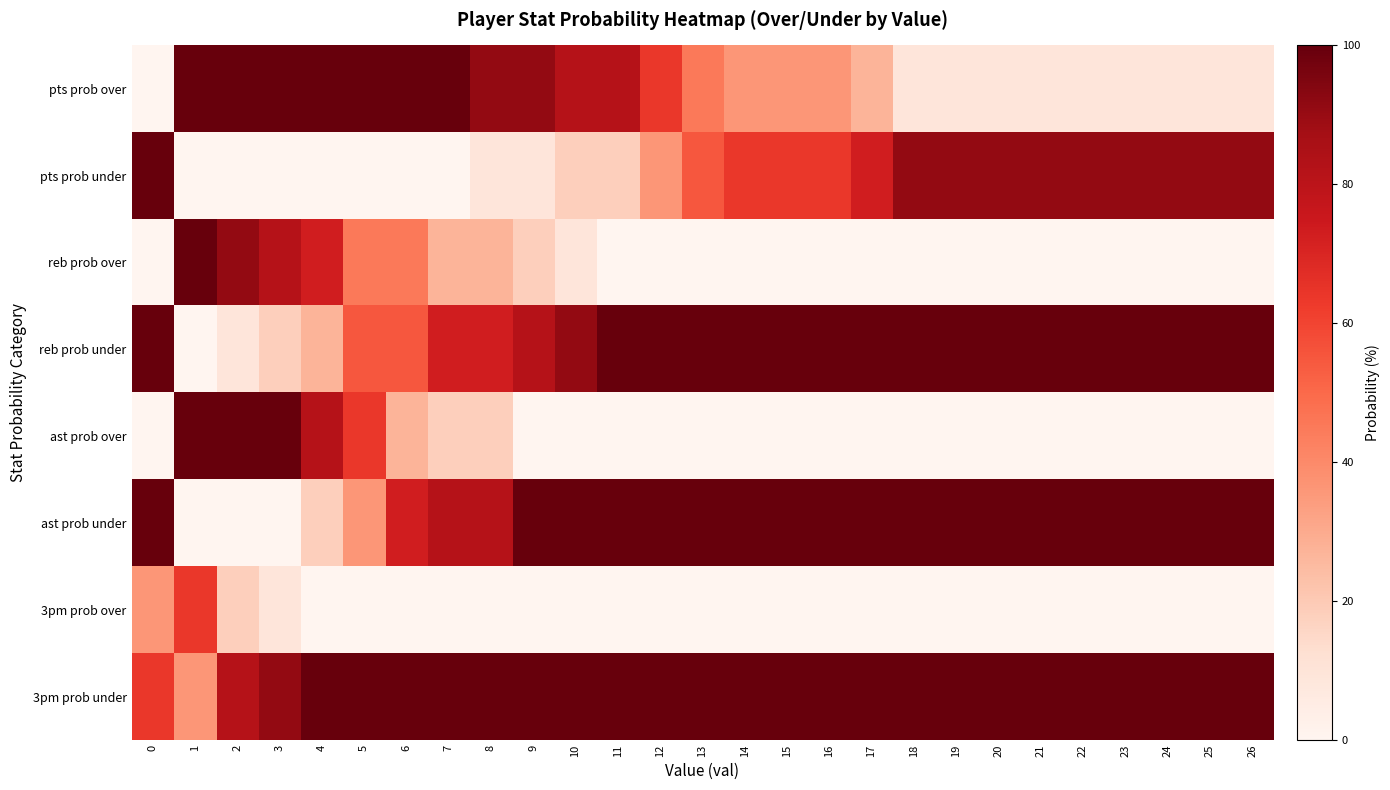

How many series are shown in this chart?

8